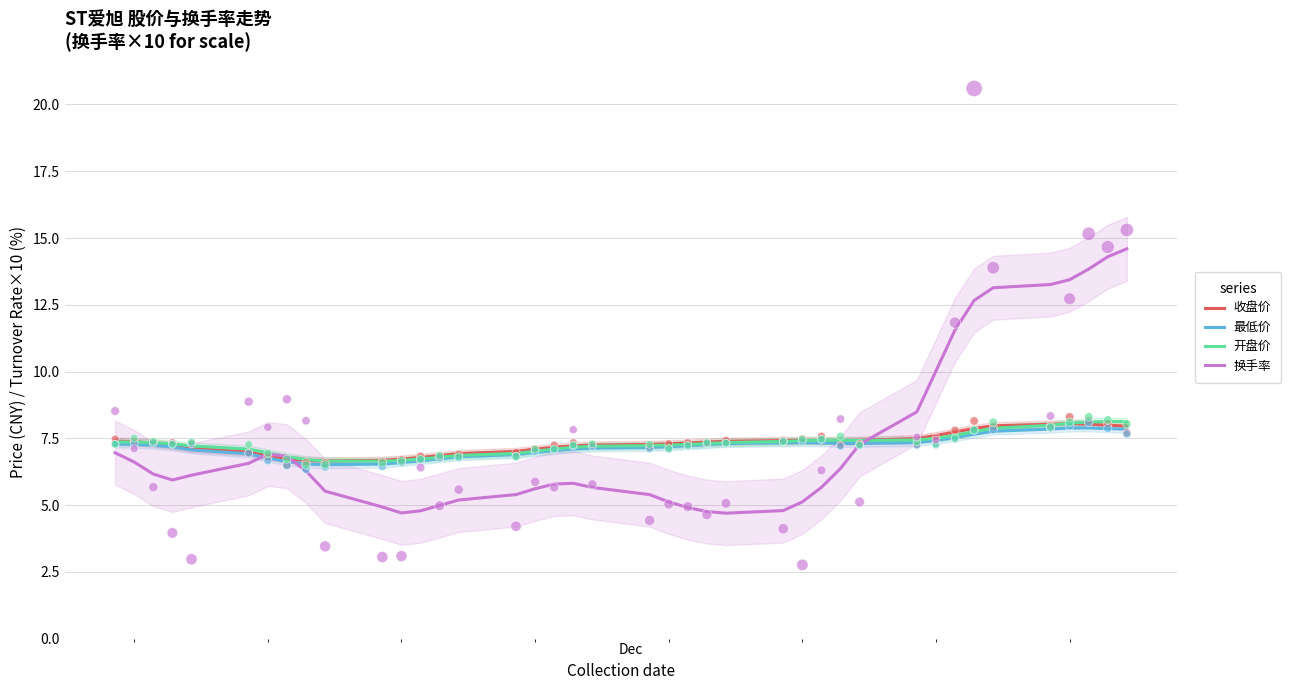

Which series has the largest Y range (max minus min)?

换手率